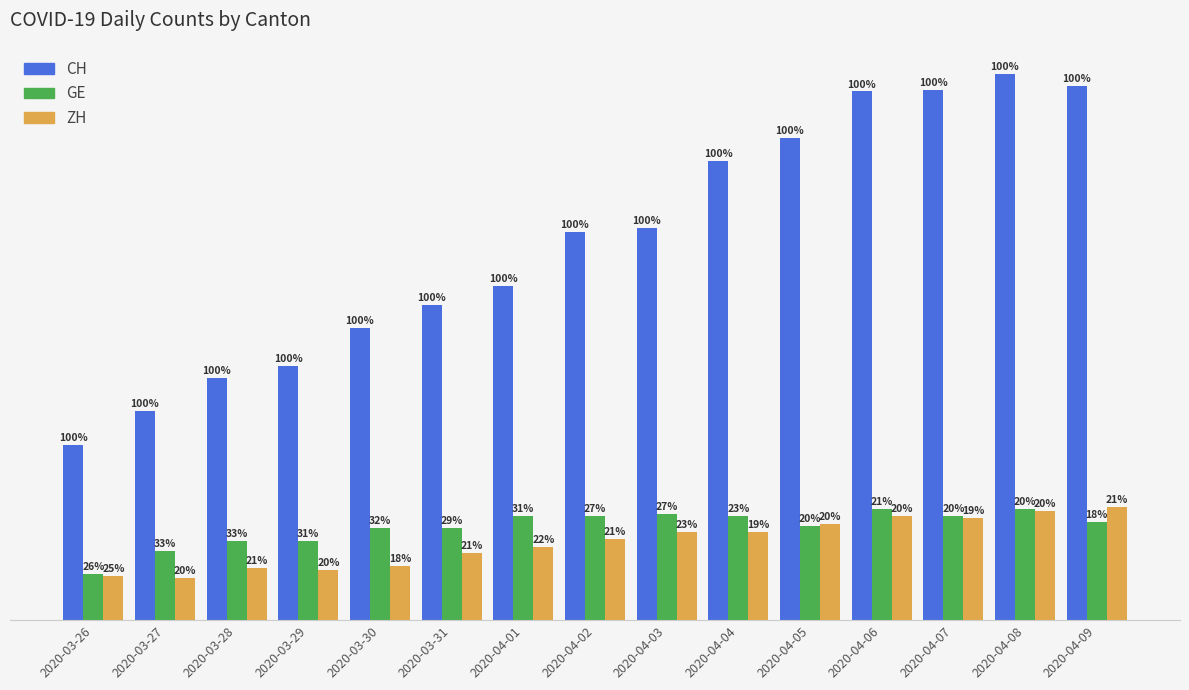

What is the label of the 5th bar from the left?

2020-03-30